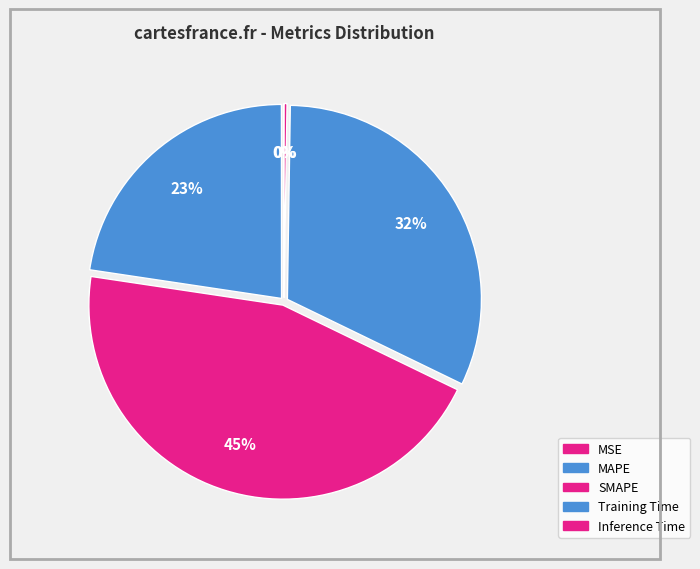

Does any single category account for the majority?

No